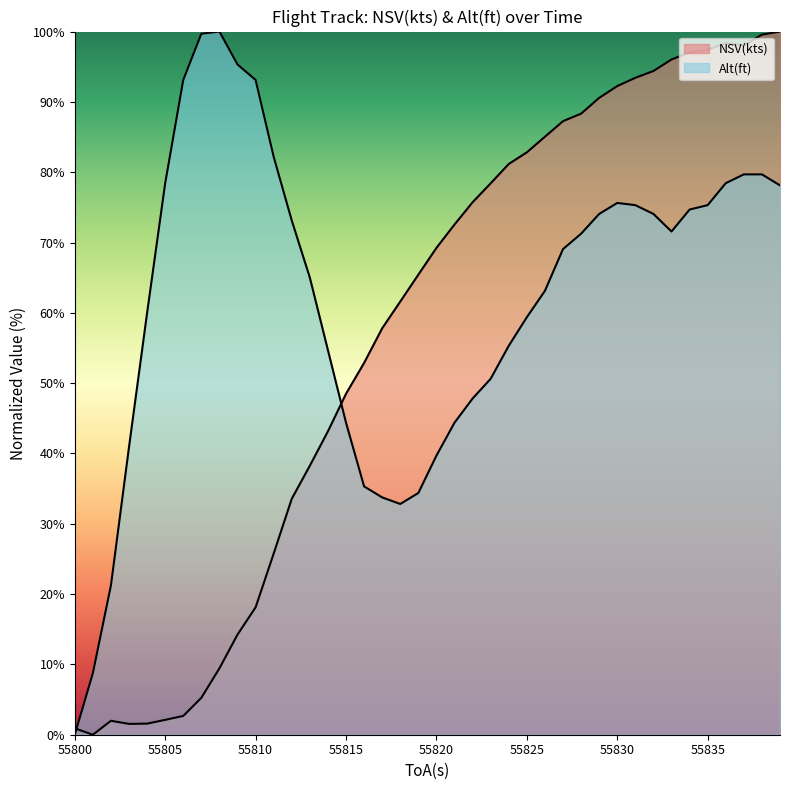

Reading left to right, extract all data points from this chart.

NSV(kts): 0.9	0.0	2.0	1.5	1.6	2.1	2.7	5.3	9.4	14.2	18.1	25.8	33.6	38.3	43.1	48.5	52.9	57.8	61.6	65.4	69.2	72.6	75.7	78.4	81.2	82.8	85.0	87.3	88.3	90.6	92.2	93.4	94.4	96.0	97.0	97.4	98.4	98.0	99.6	100.0
Alt(ft): 0.0	8.7	21.2	40.9	60.0	78.4	93.1	99.7	100.0	95.3	93.1	82.2	73.1	65.0	54.7	44.4	35.3	33.8	32.8	34.4	39.7	44.4	47.8	50.6	55.3	59.4	63.1	69.1	71.2	74.1	75.6	75.3	74.1	71.6	74.7	75.3	78.4	79.7	79.7	78.1